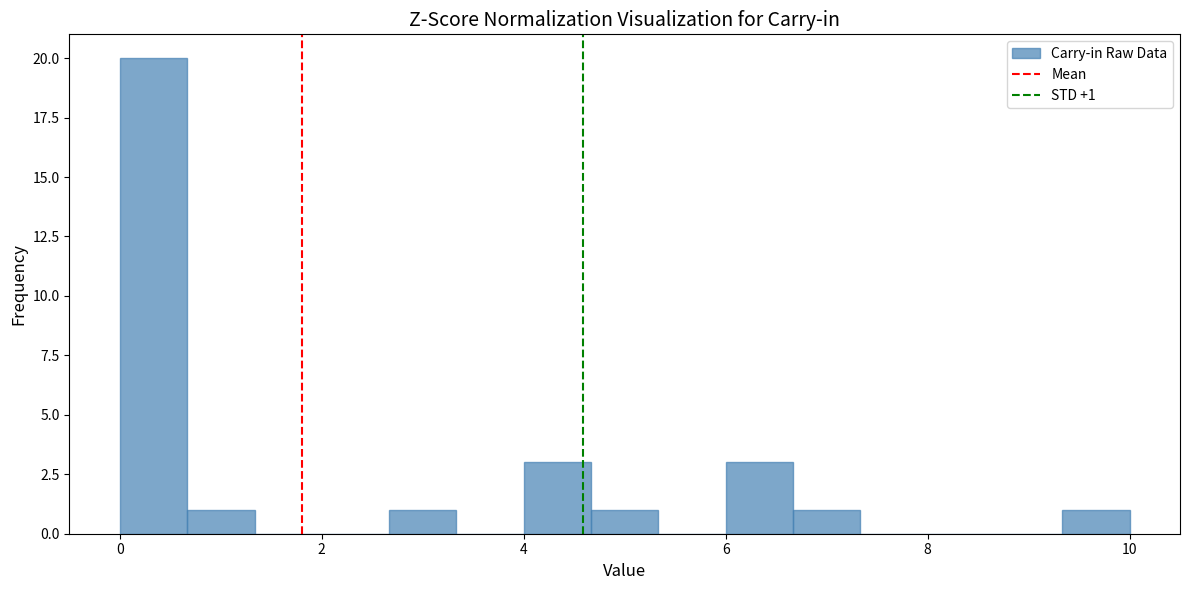

Read against the x-axis, roughly where is the centre of the tallest bar?

0.4